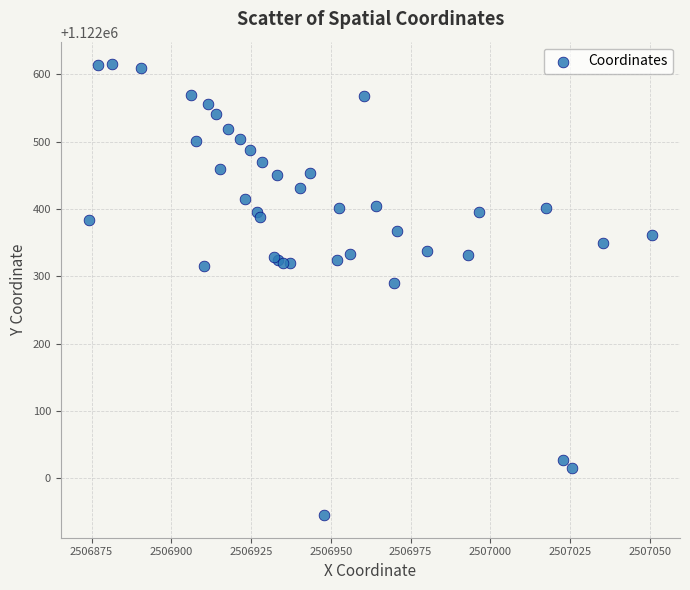

What Y value in the scatter plot is closest to 1122280?

1122290.8